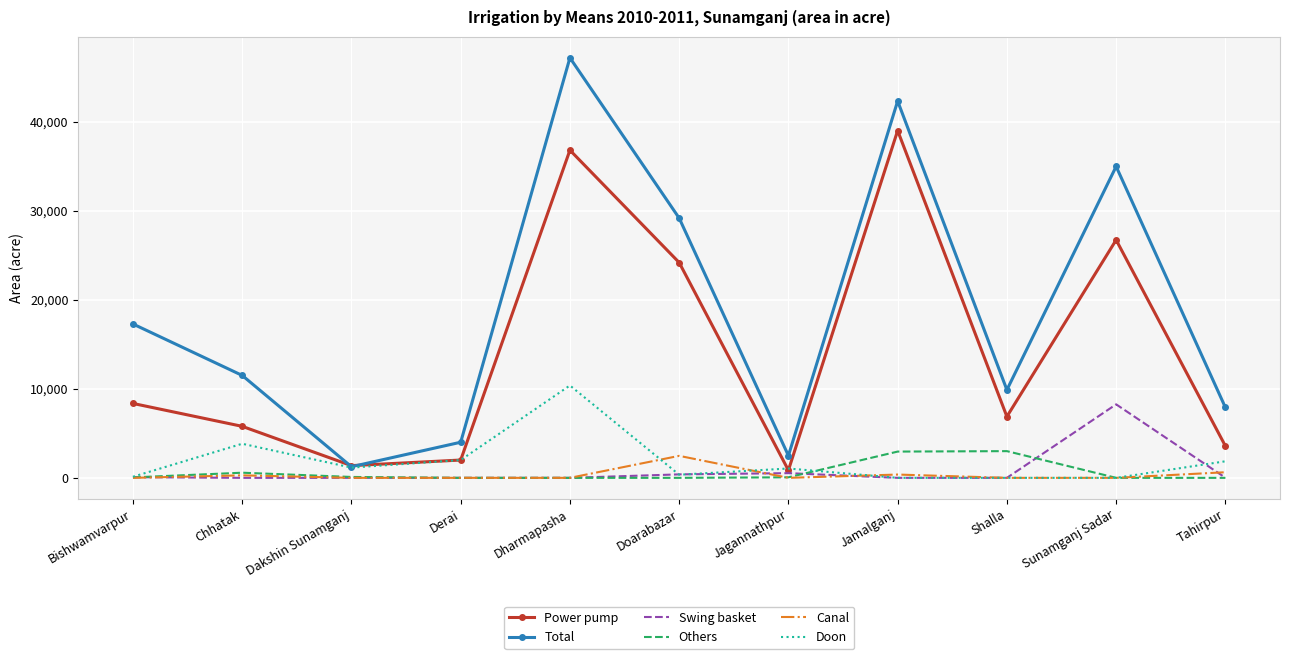

What is the difference between the Doon values at Derai and Jamalganj?

2000